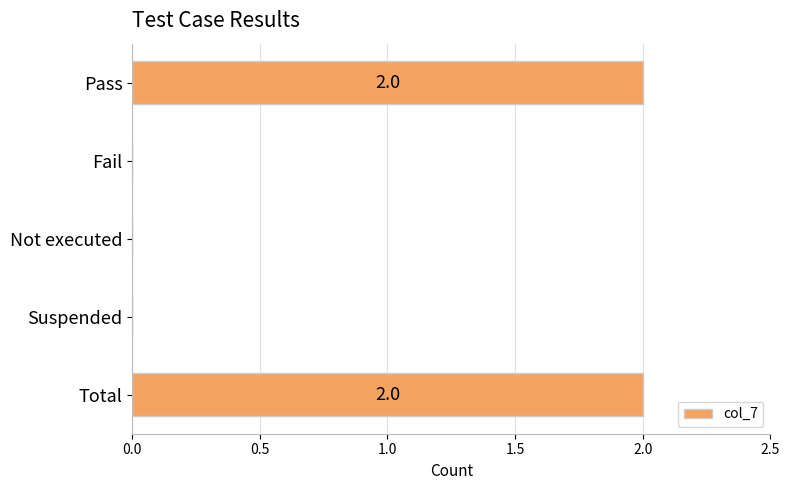

Reading top to bottom, extract all data points from this chart.

Pass=2	Fail=0	Not executed=0	Suspended=0	Total=2